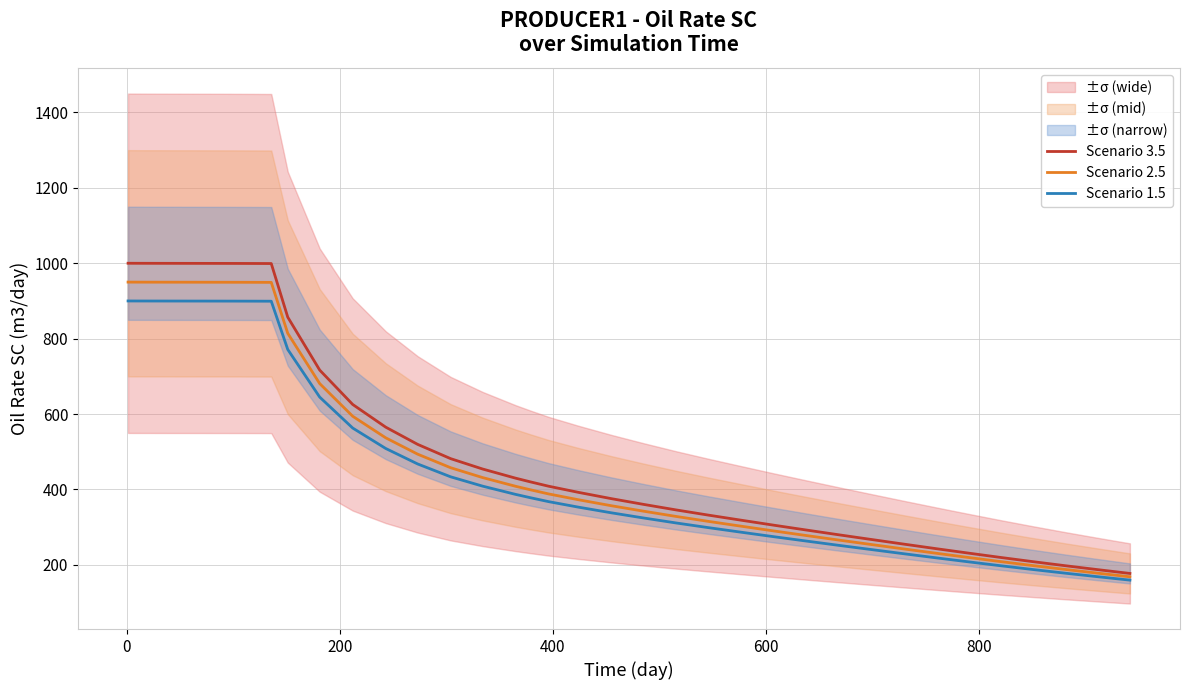

How many values in the Scenario 3.5 series exceed 420?

19